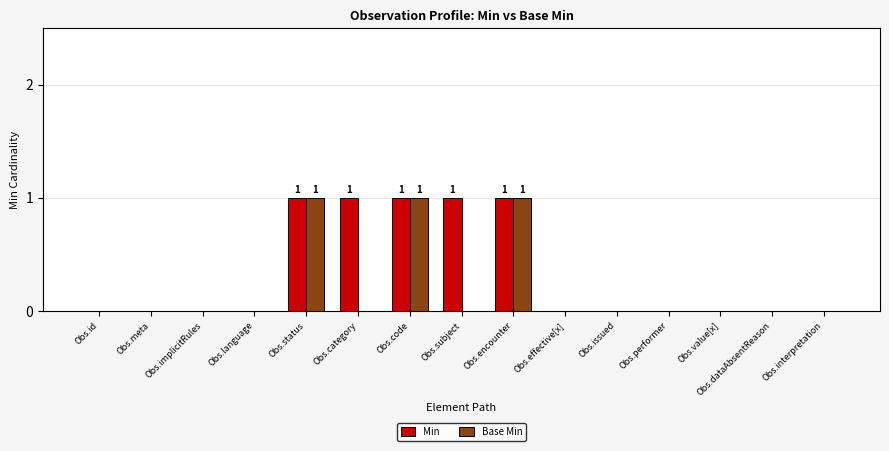

Which series has the largest total across all categories?

Min